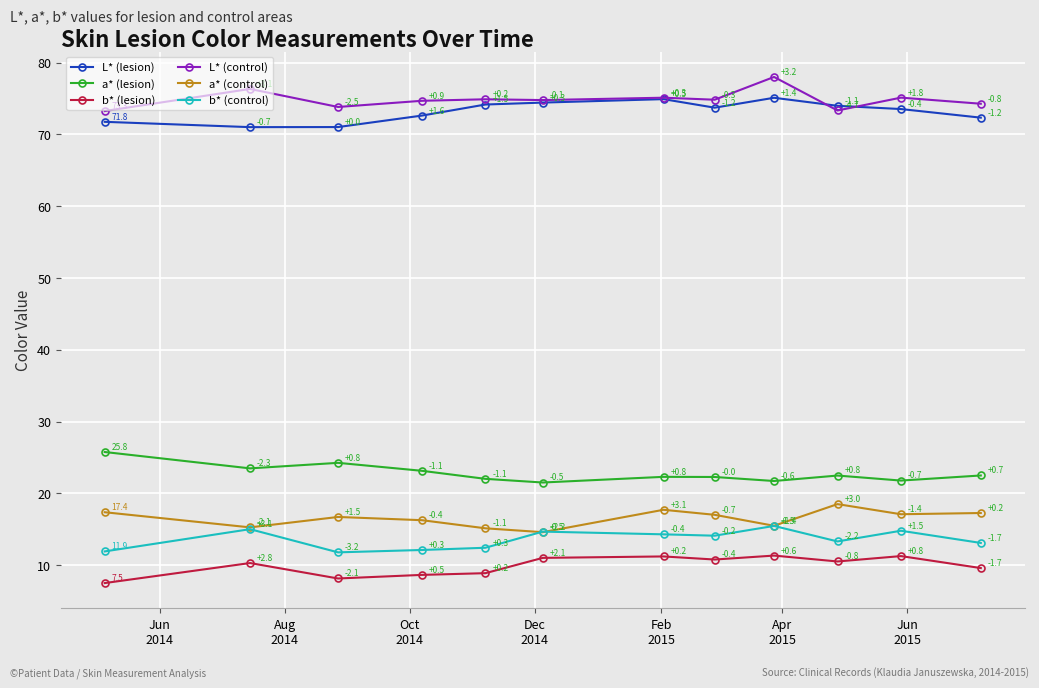

List the series in order of their peak value, highest first.

L* (control), L* (lesion), a* (lesion), a* (control), b* (control), b* (lesion)